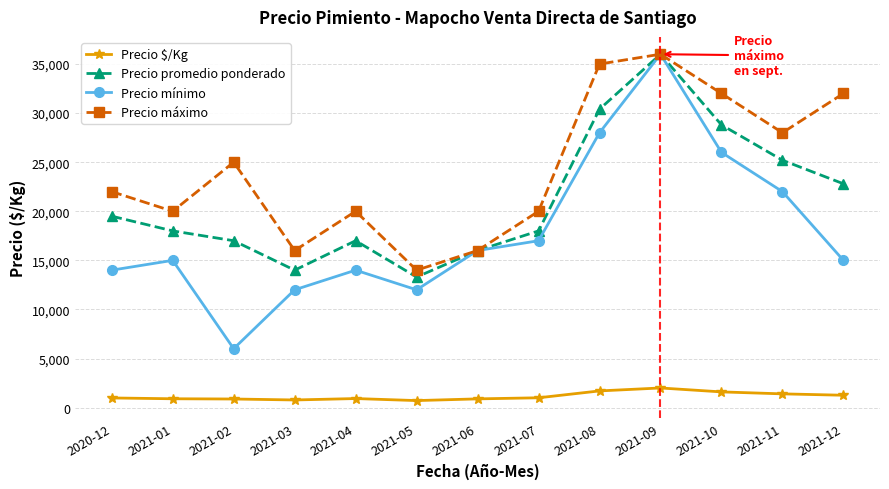

At which category does the chart reach its peak across all series?

2021-09